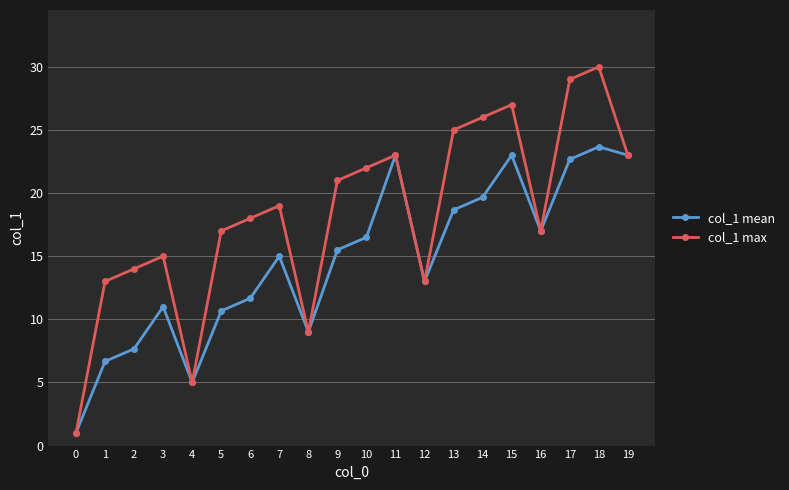

True or false: col_1 max has more than 2 points higher than both neighbors.

True